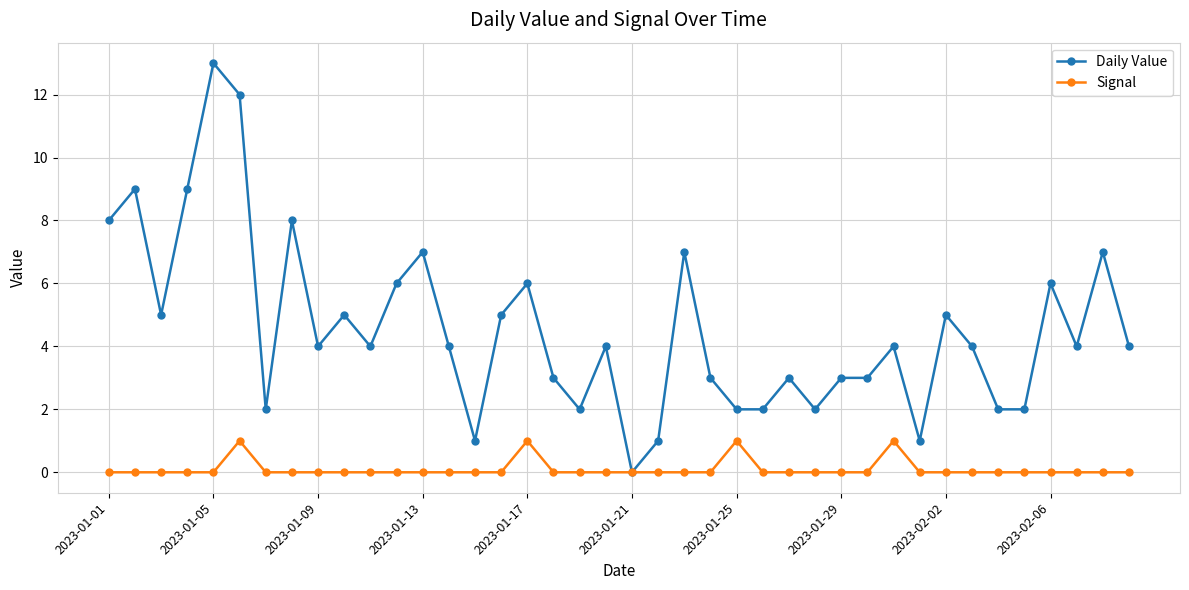

True or false: Signal has more than 2 interior local peaks.

True